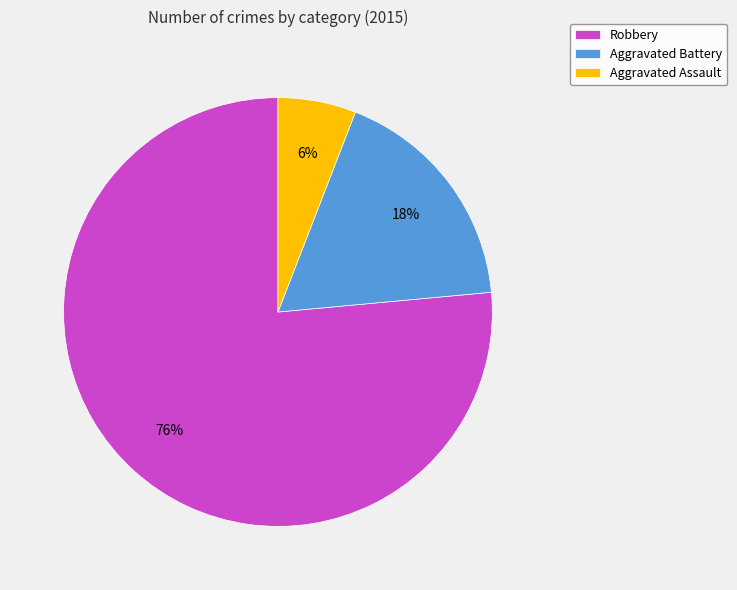

What is the smallest slice in the pie chart?

Aggravated Assault